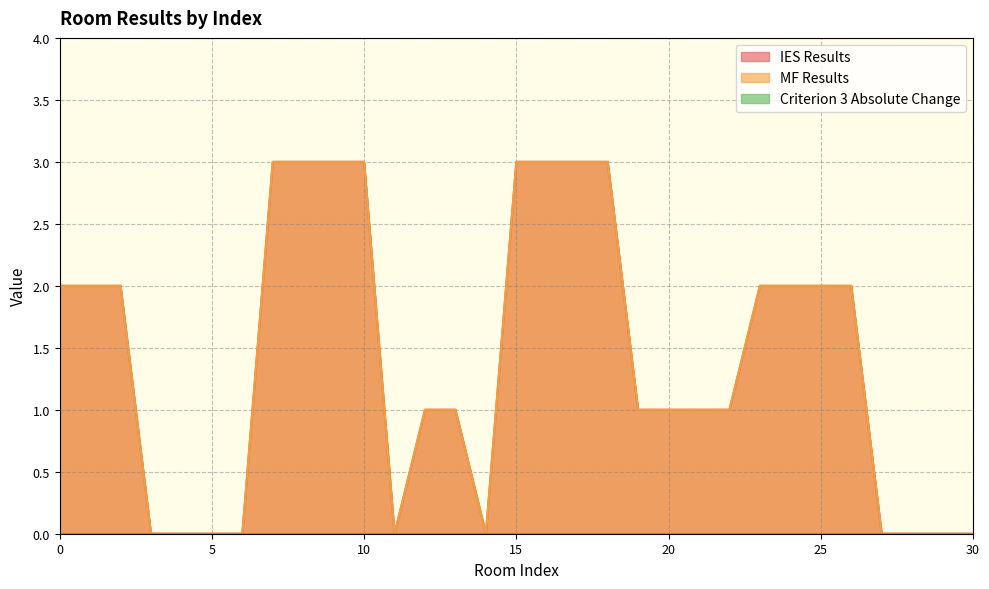

How many categories are shown in the chart?

31